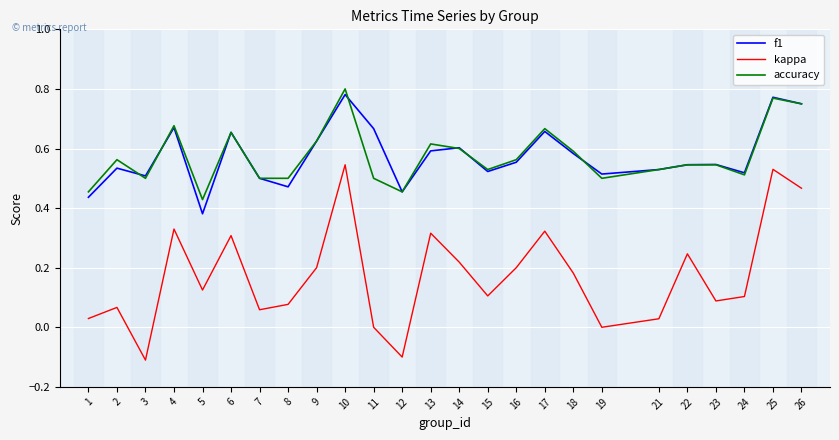

True or false: f1 and kappa intersect in this chart.

False